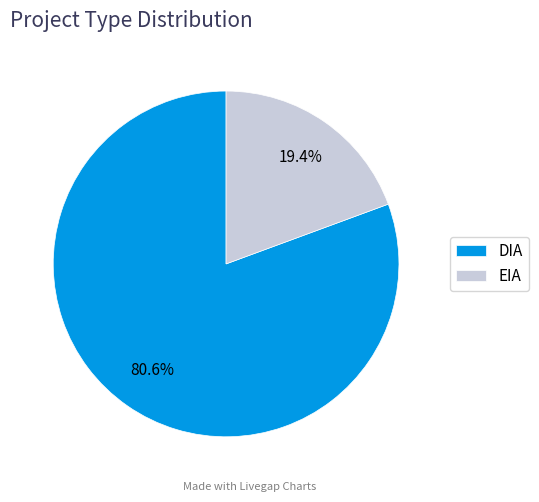

To the nearest percent, what is the difference between the DIA and EIA slice percentages?

61%